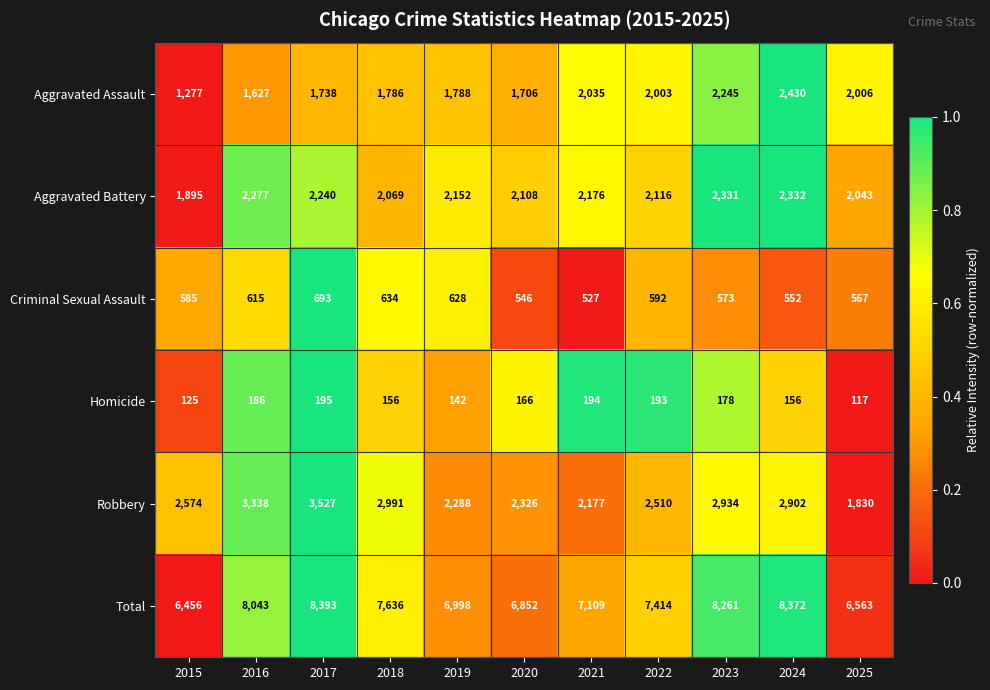

At which category is the sum across all series the highest?

2017